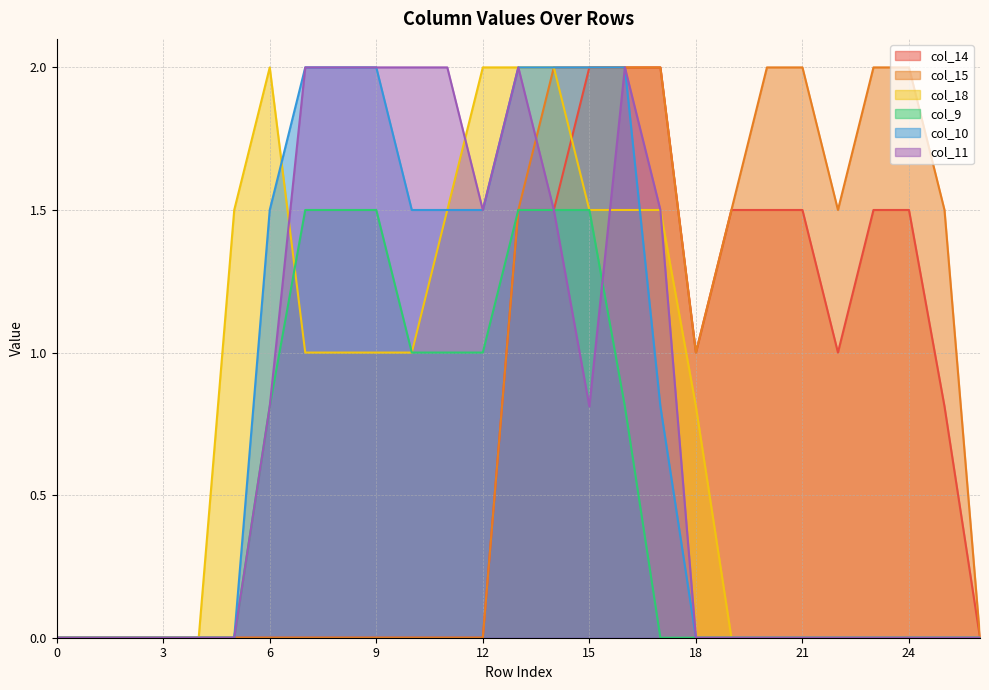

True or false: col_10 and col_15 cross at least once.

False